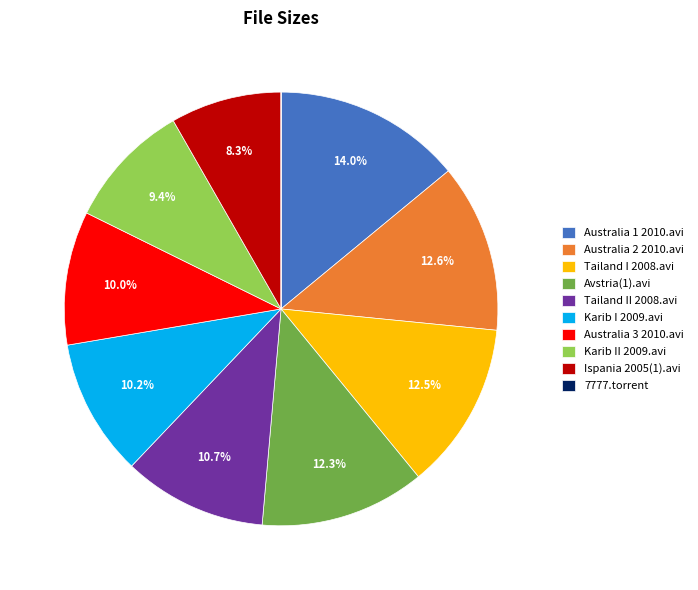

What portion of the pie excludes Karib II 2009.avi?

90.6%